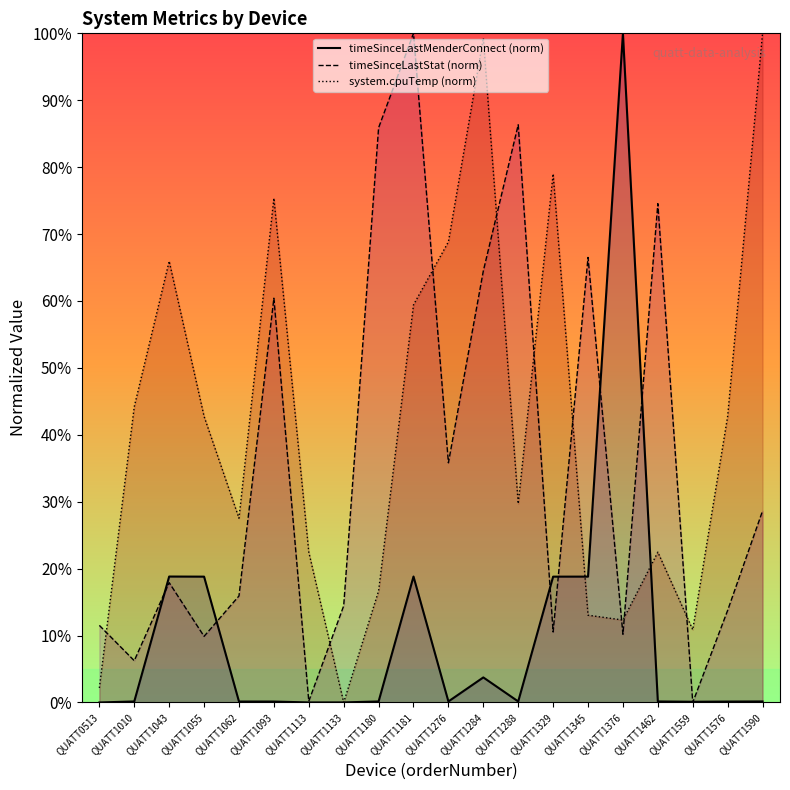

Between QUATT1276 and QUATT1133, which is larger?

QUATT1276